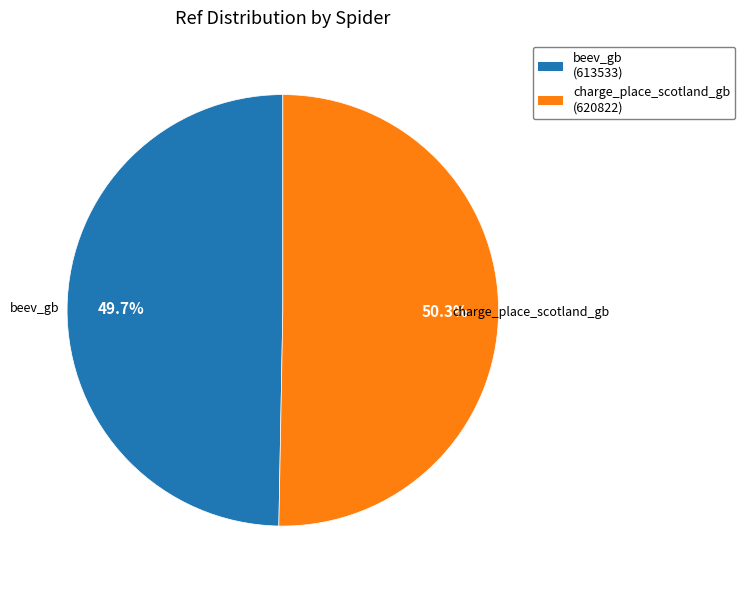

What percentage is the beev_gb slice, to the nearest percent?

50%